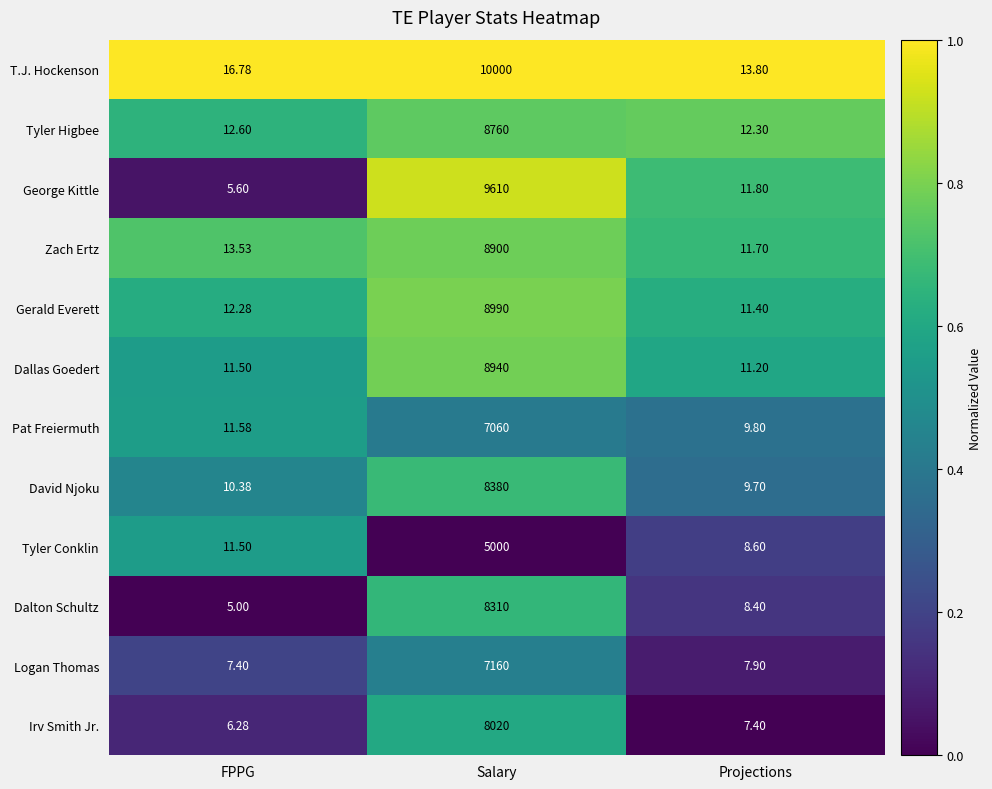

At which category is the sum across all series the highest?

Salary